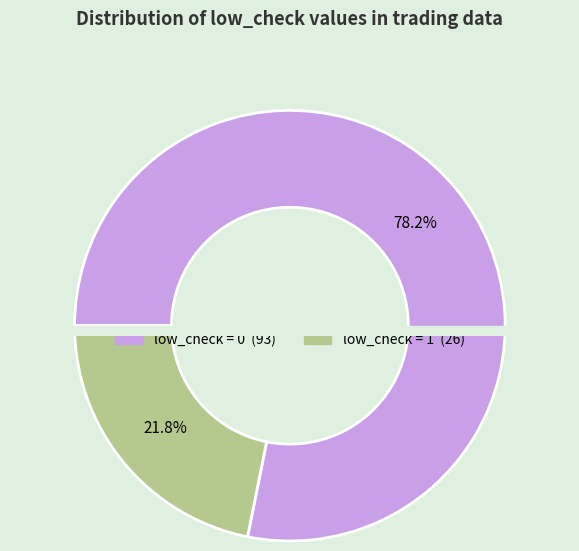

True or false: low_check=0 accounts for 14% of the total.

False